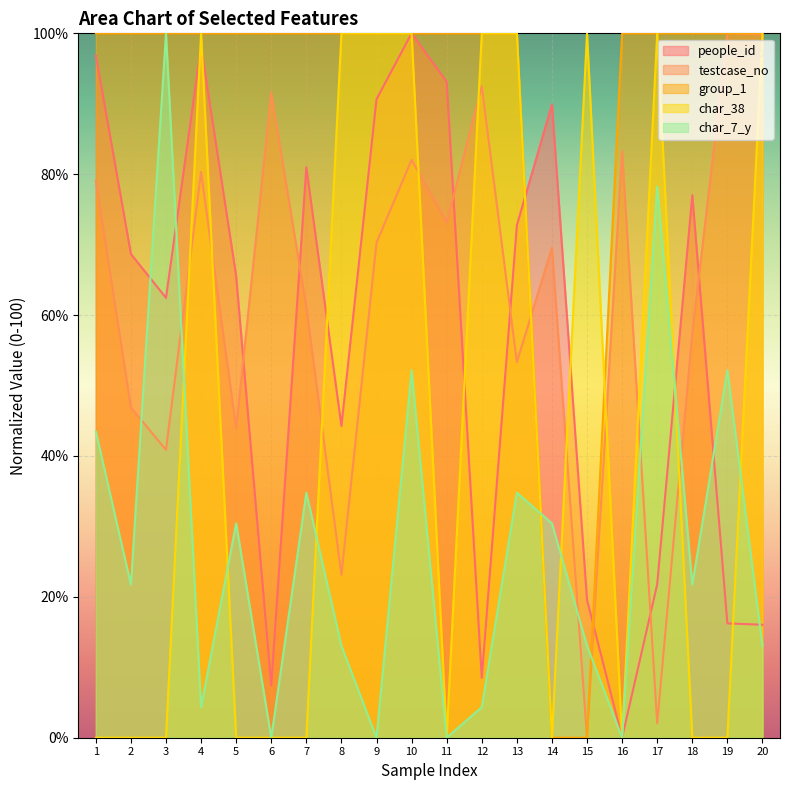

Rank the categories by char_7_y value from highest to lowest.

3, 17, 10, 19, 1, 7, 13, 5, 14, 2, 18, 8, 15, 20, 4, 12, 6, 9, 11, 16